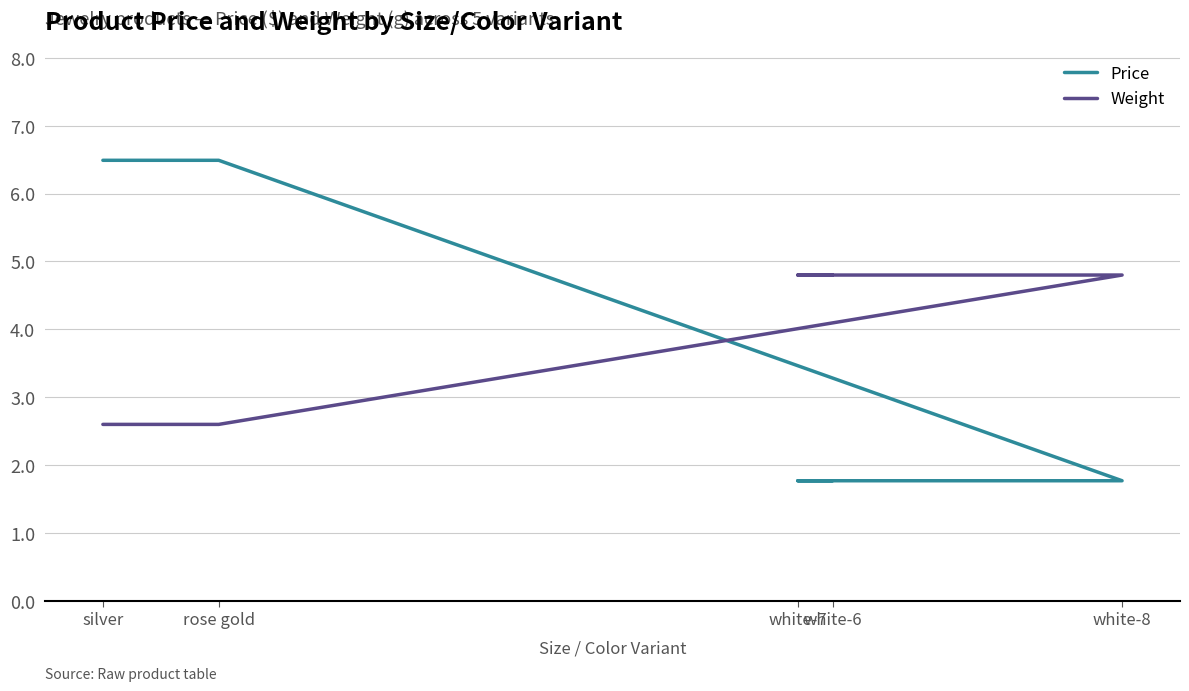

Read the Price value at silver.

6.5